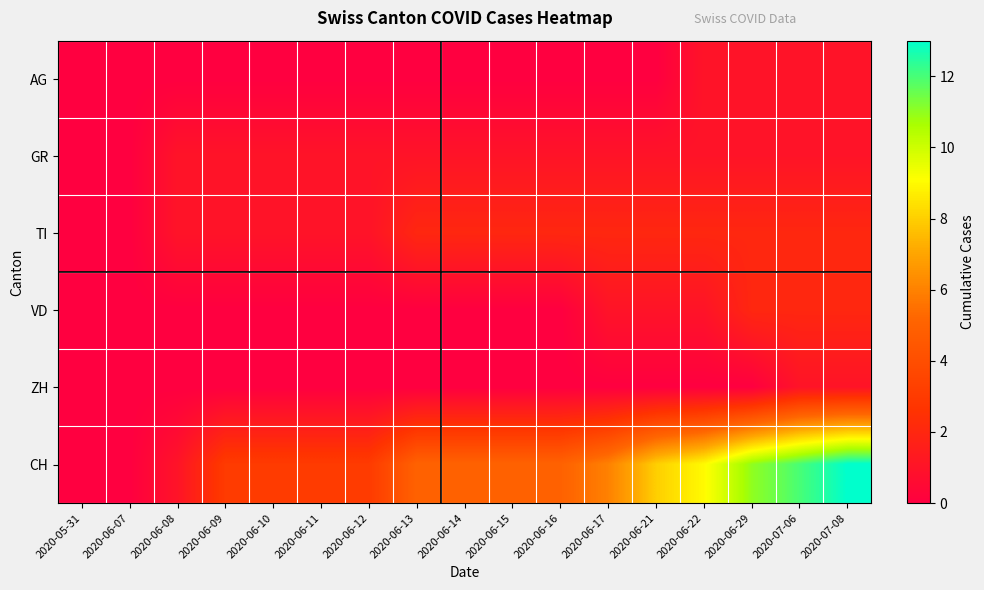

Which series has the largest total across all categories?

CH